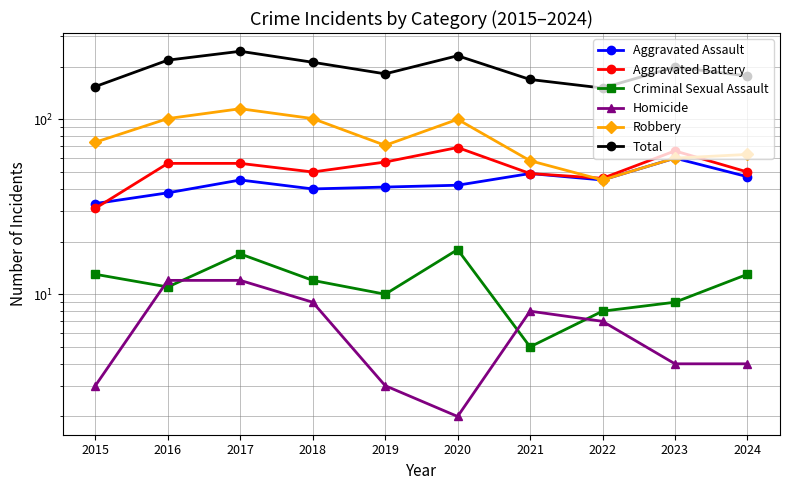

Which series has the largest total across all categories?

Total